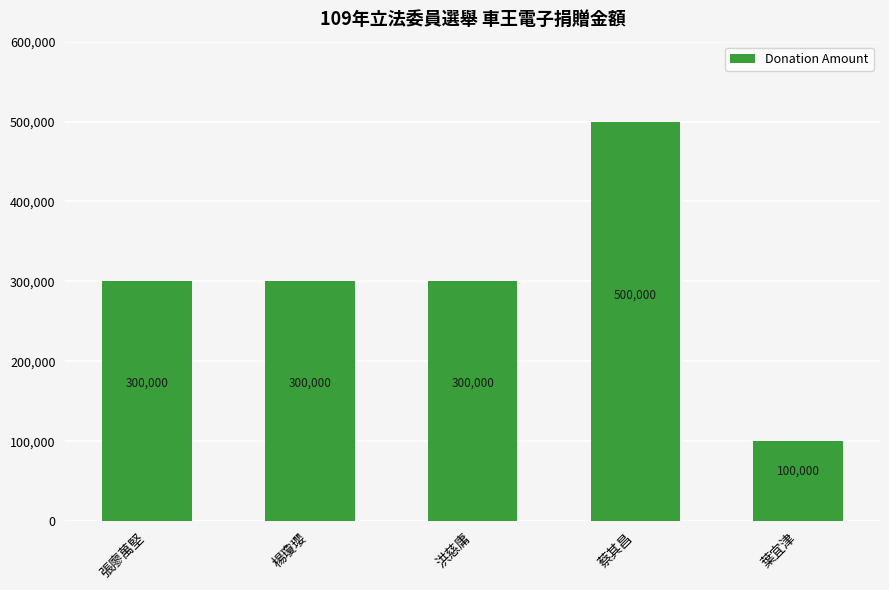

Which category has the highest value across all series?

蔡其昌